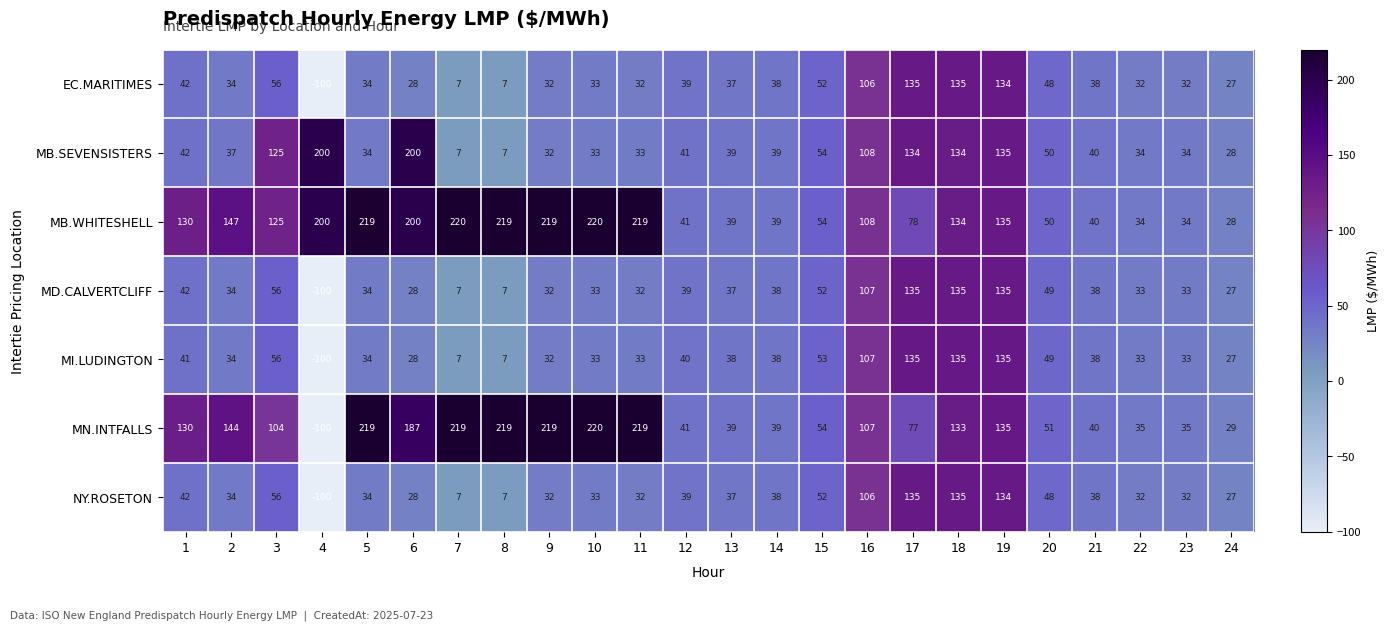

Which series changed the most between 11 and 16?

MN.INTFALLS